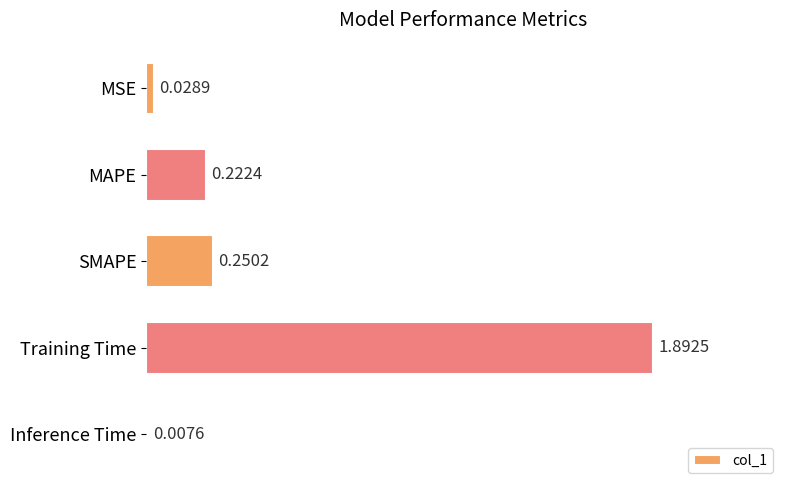

How many series are shown in this chart?

1